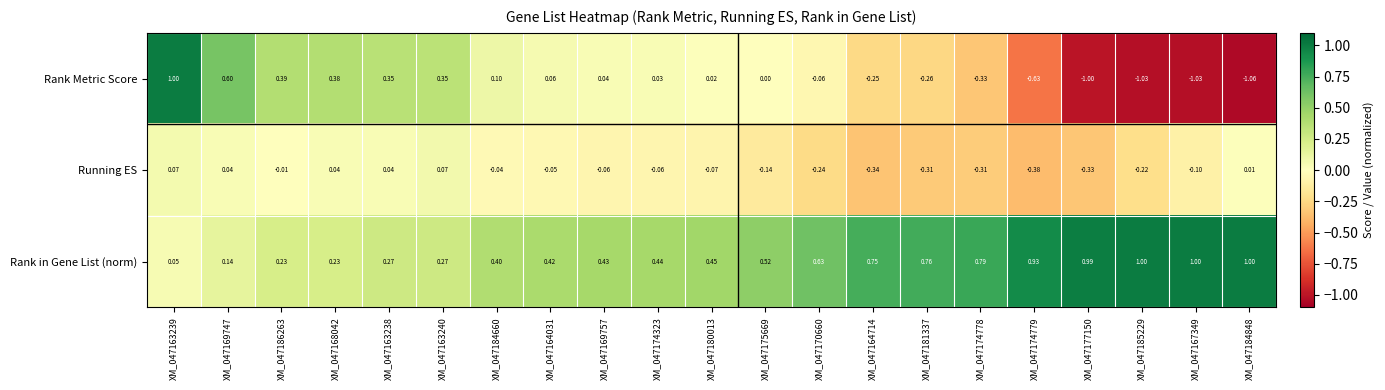

Rank the series at XM_047169747 from highest to lowest value.

Rank Metric Score, Rank in Gene List (norm), Running ES